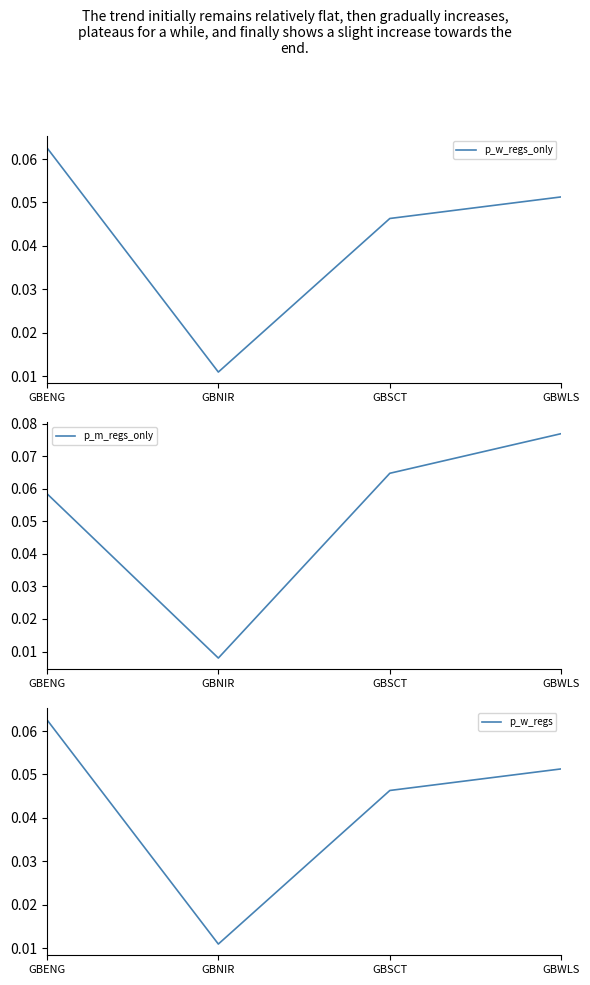

What is the total value across all series at GBWLS?

0.2